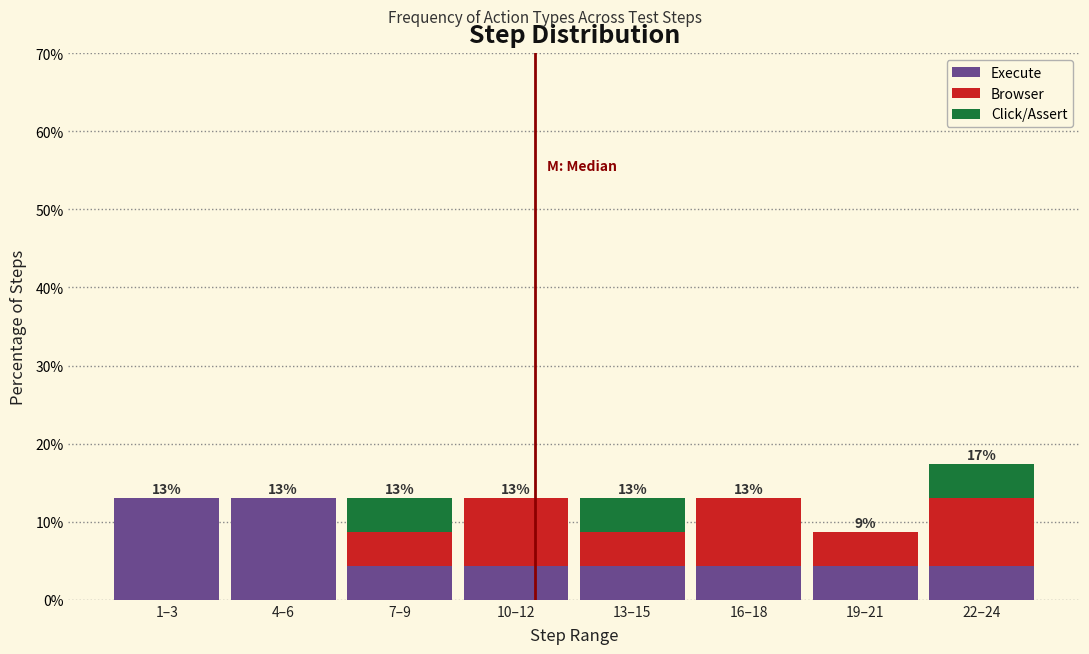

Reading right to left, transcribe the values for Execute.

22–24=4.3	19–21=4.3	16–18=4.3	13–15=4.3	10–12=4.3	7–9=4.3	4–6=13.0	1–3=13.0